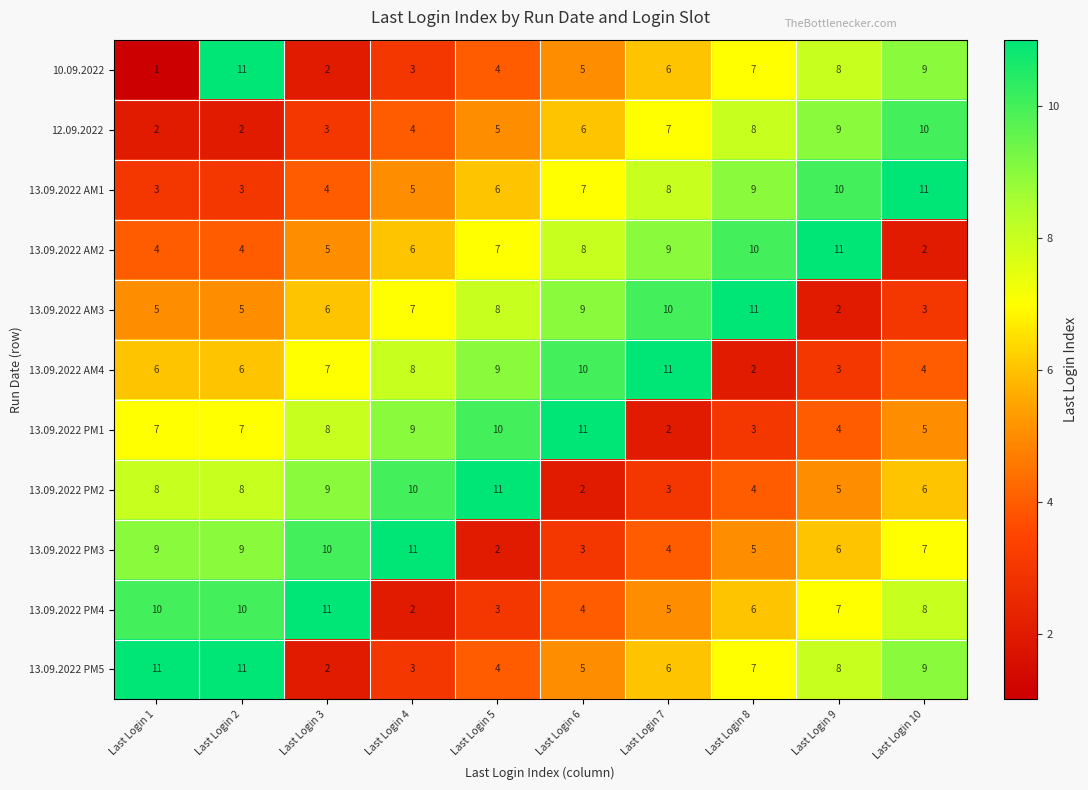

What is the total value across all series at Last Login 8?

72